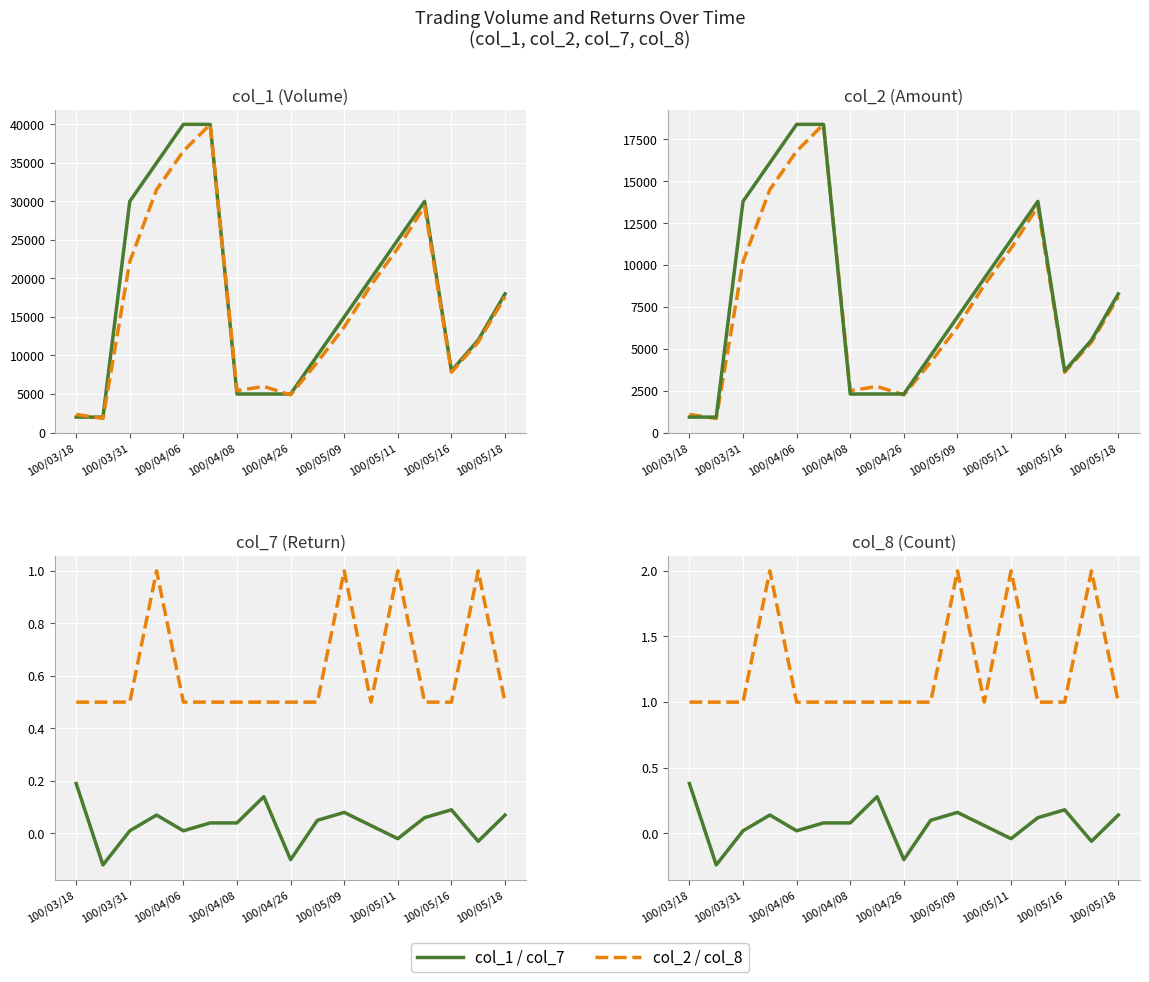

Is this an area chart (filled region under the line)?

No